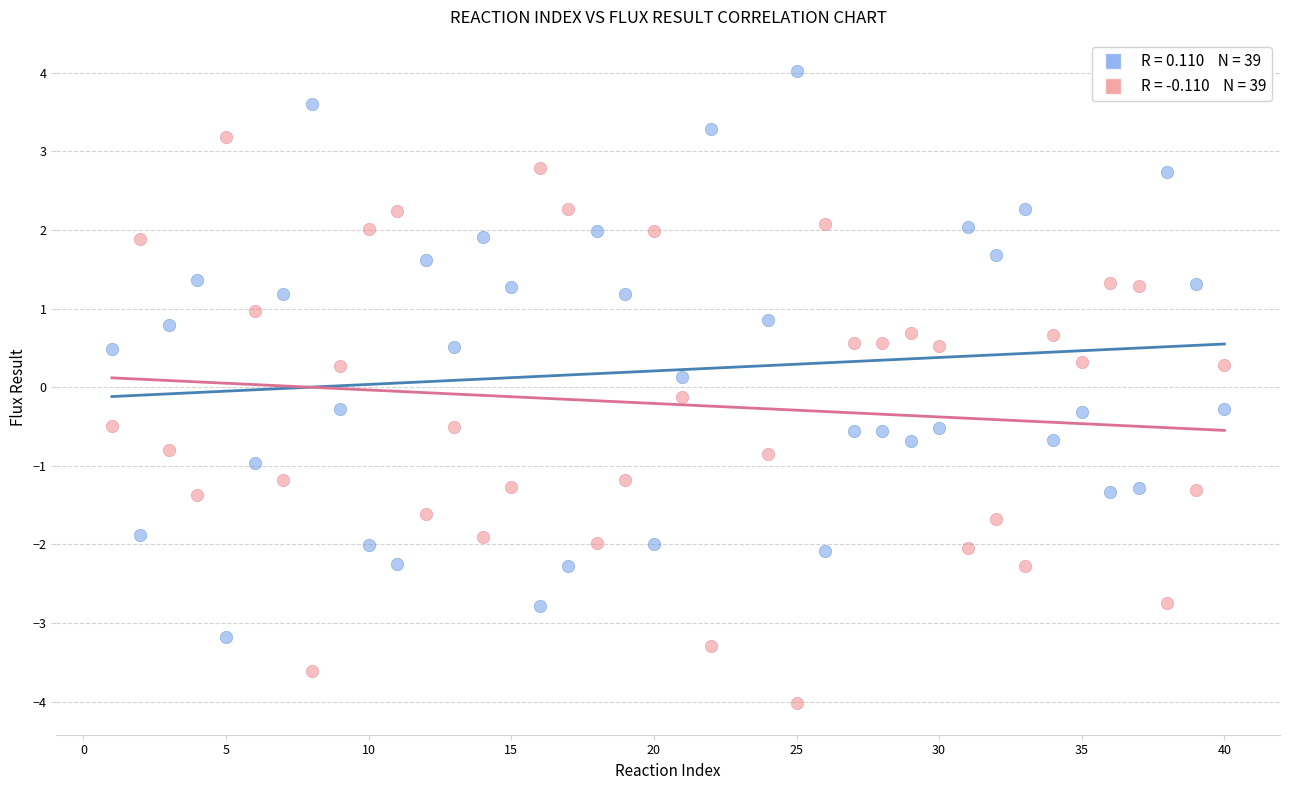

Across all data points, what is the range of X values (max minus min)?

39.0